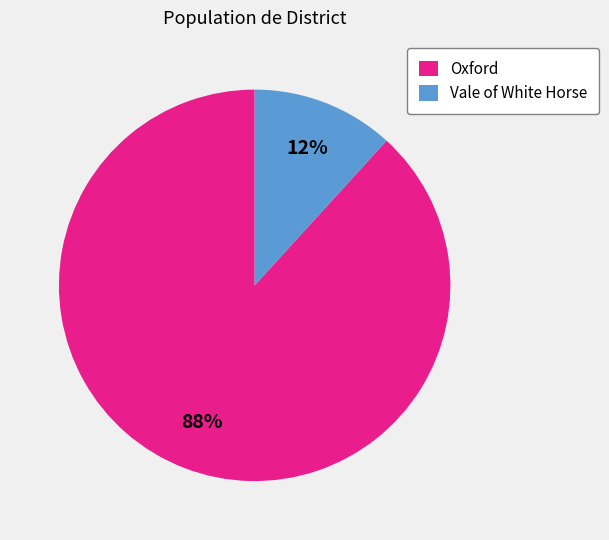

To the nearest percent, what is the combined percentage of Oxford and Vale of White Horse?

100%